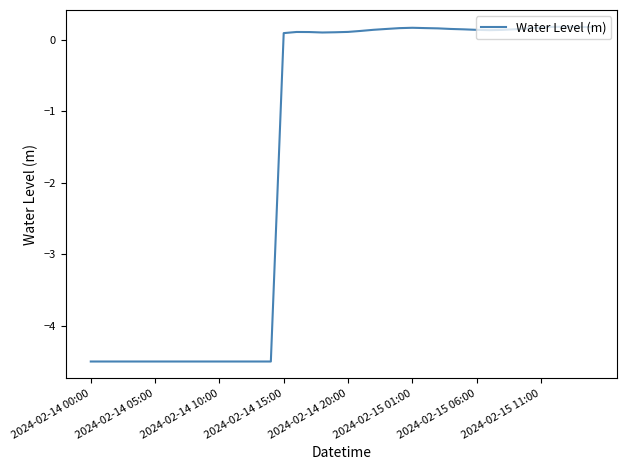

What is the minimum value shown in the chart?

-4.5